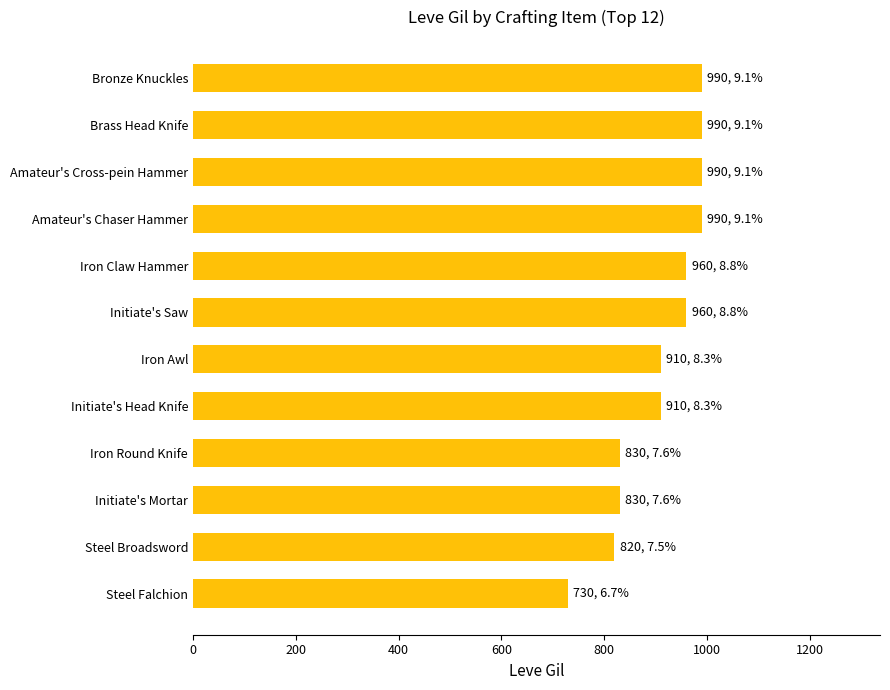

Is it true that the value at Brass Head Knife is 990?

True